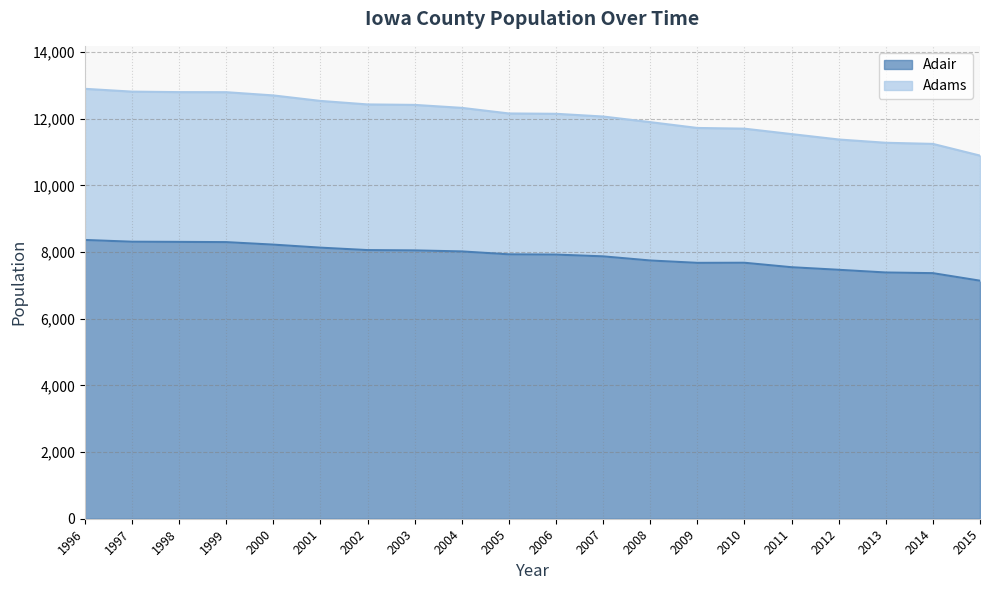

What is the average value of the Adams series?

12087